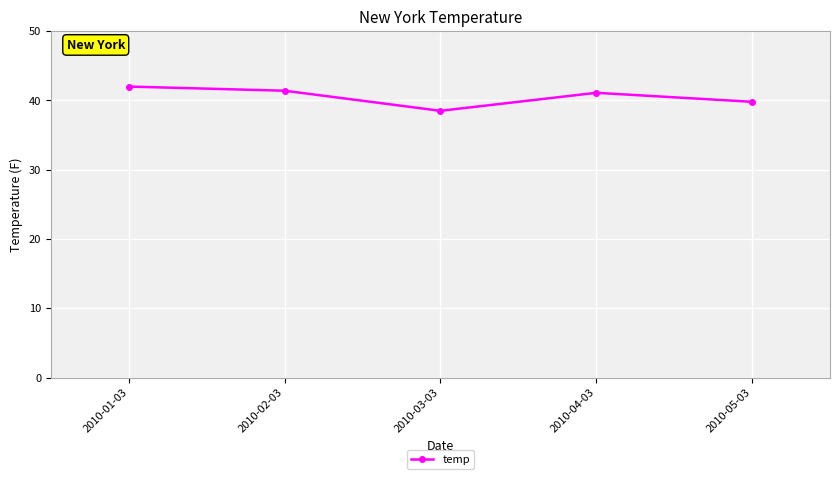

What is the difference between the second highest and second lowest values?

1.6